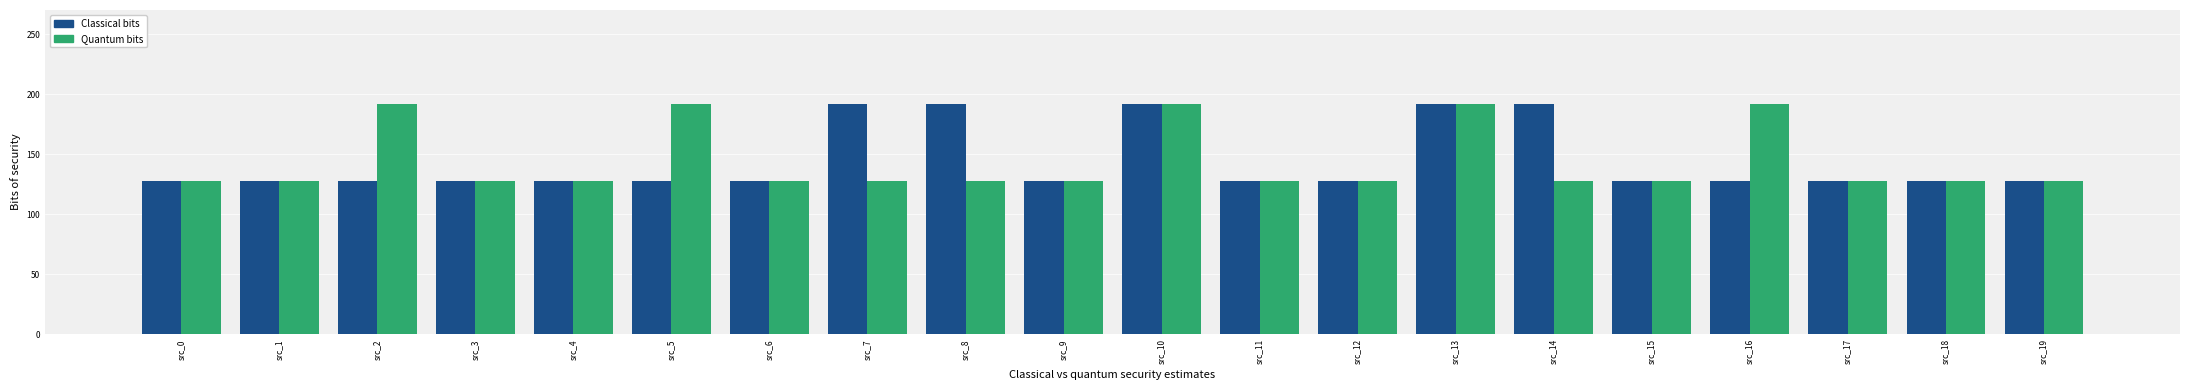

What is the lowest value of the Classical bits series?

128